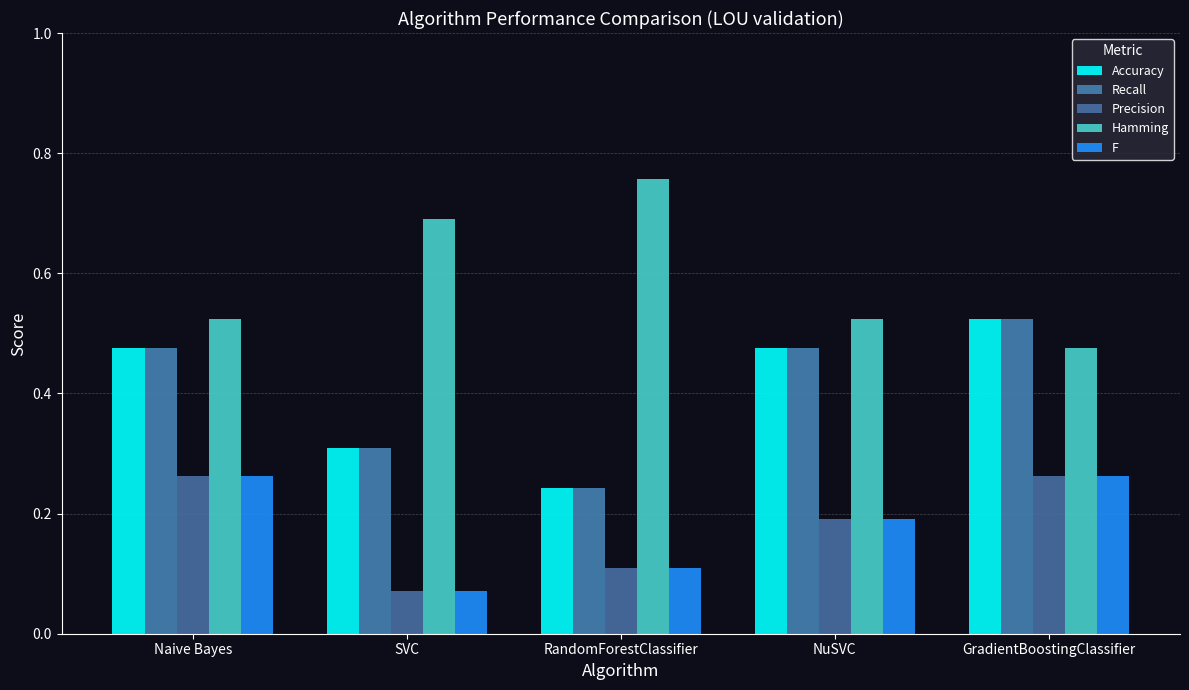

At how many categories does at least one series exceed 0?

5